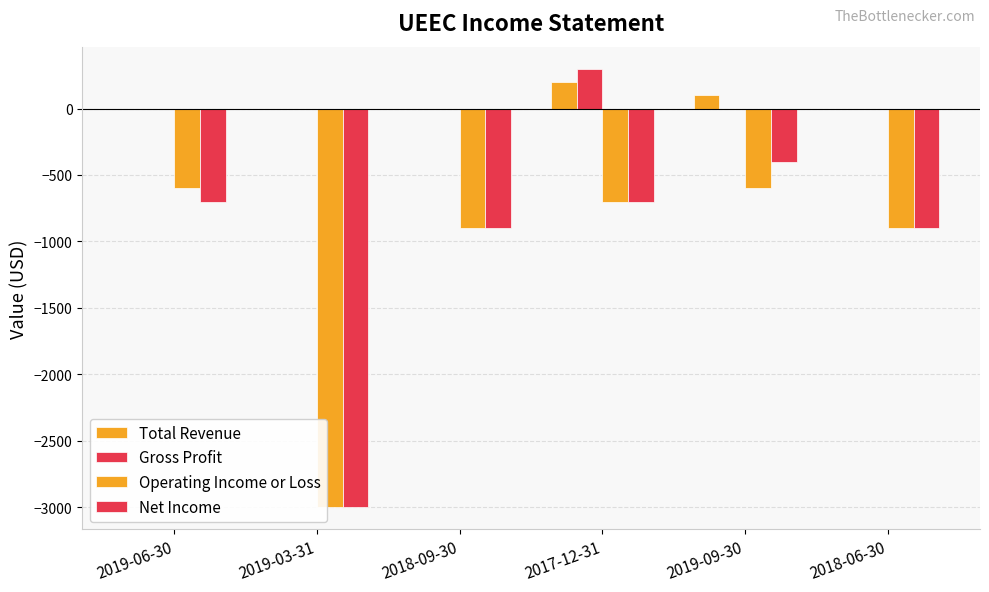

Which category has the lowest value in the Total Revenue series?

2019-06-30